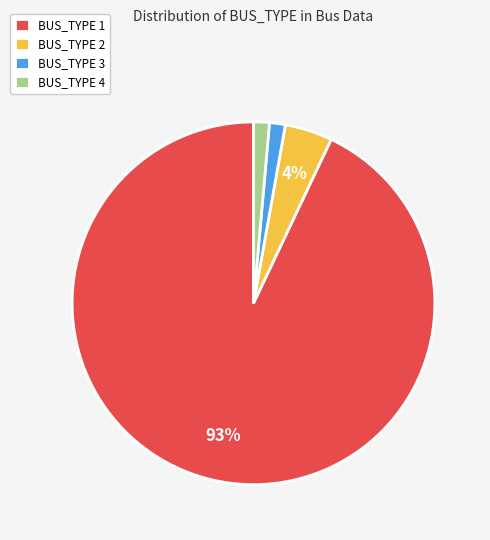

To the nearest percent, what percentage of the pie is BUS_TYPE 4?

1%